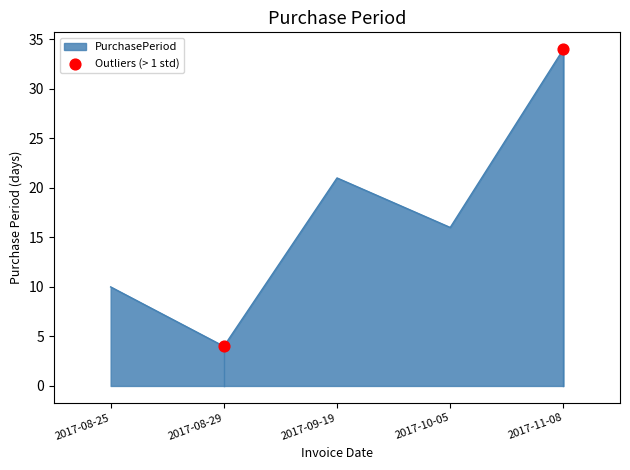

What is the ratio of the value at 2017-08-29 to the value at 2017-08-25?

0.4